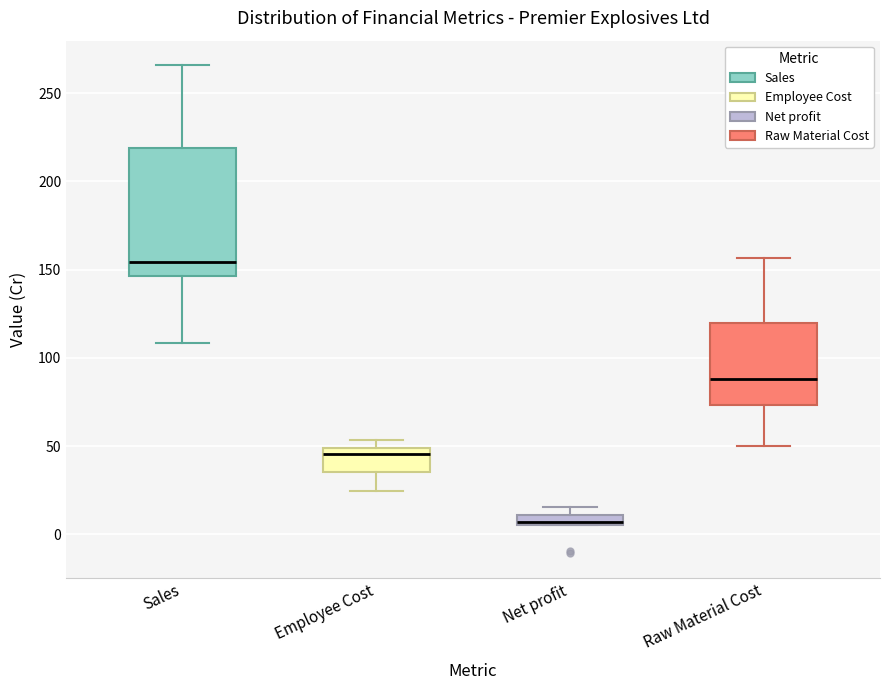

Where does the median line of the box for Sales sit on the y-axis? The values are not printed on the chart, so give them approximately, as read against the axis.

155